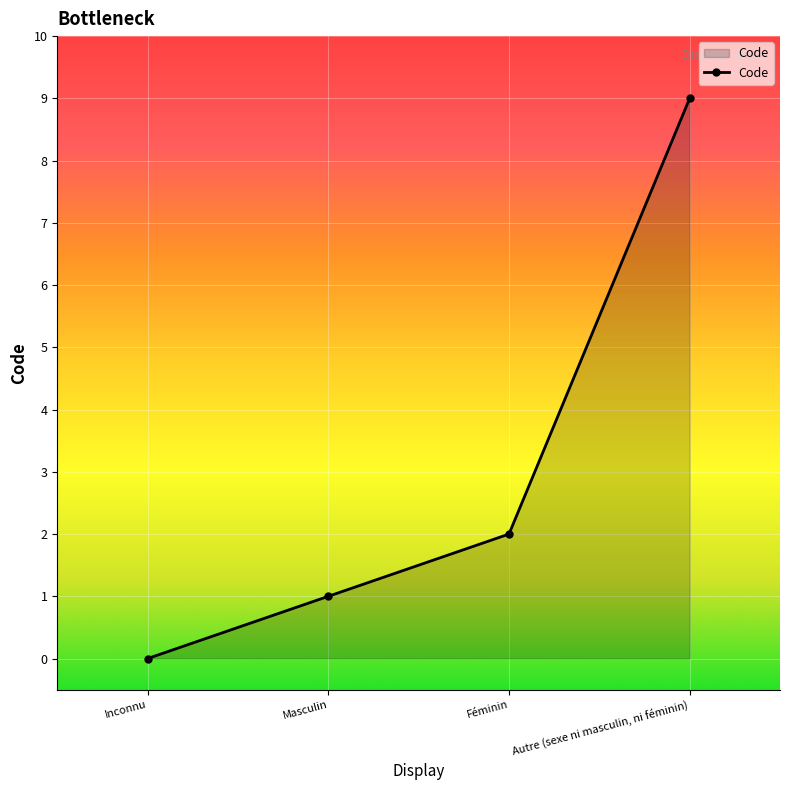

How many lines are shown in the chart?

1